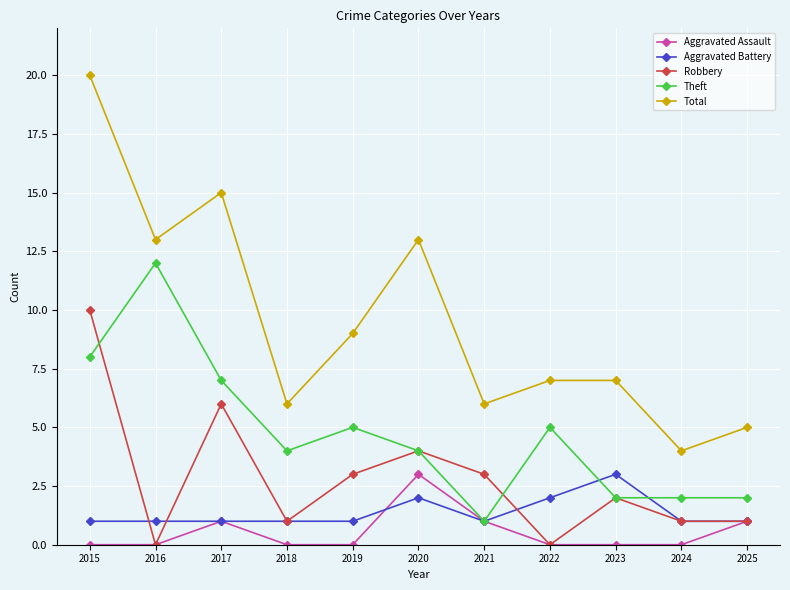

Which series has the largest total across all categories?

Total